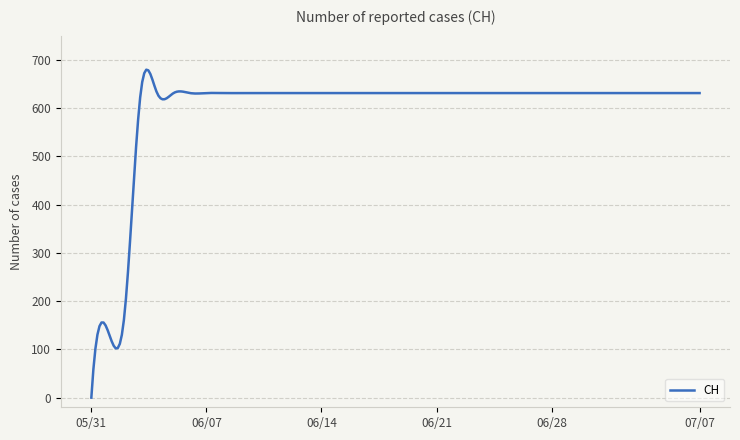

What is the sum of all values?

179068.6